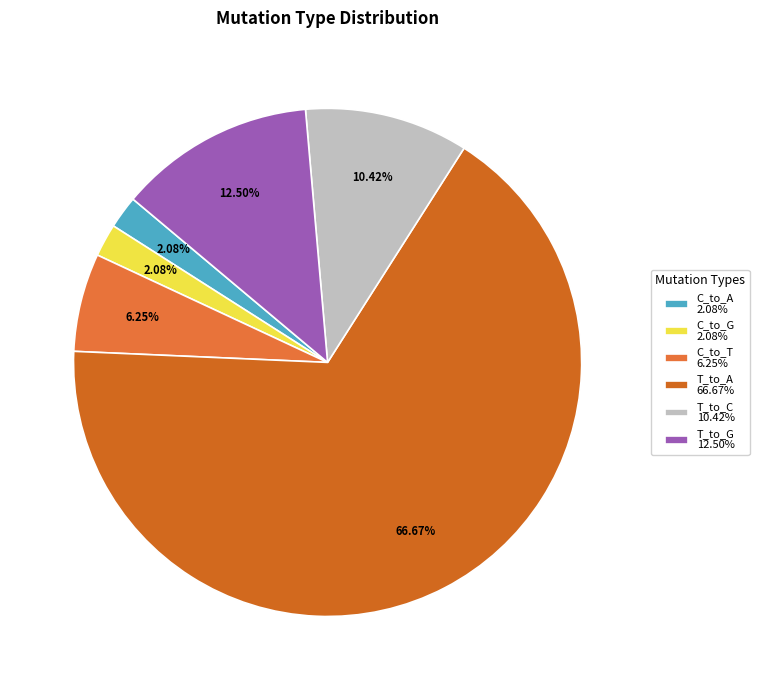

How many slices are in this pie chart?

6